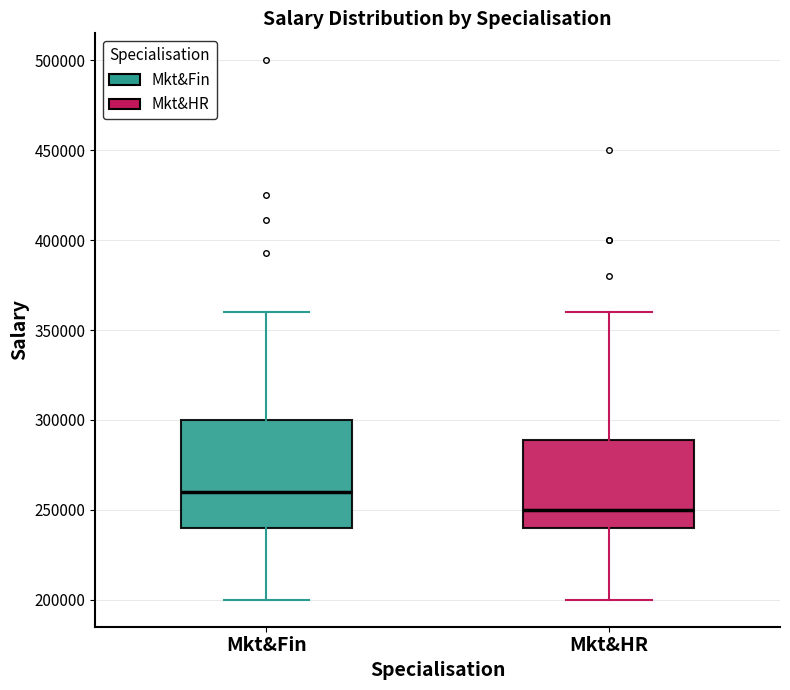

Which box has the highest median line?

Mkt&Fin